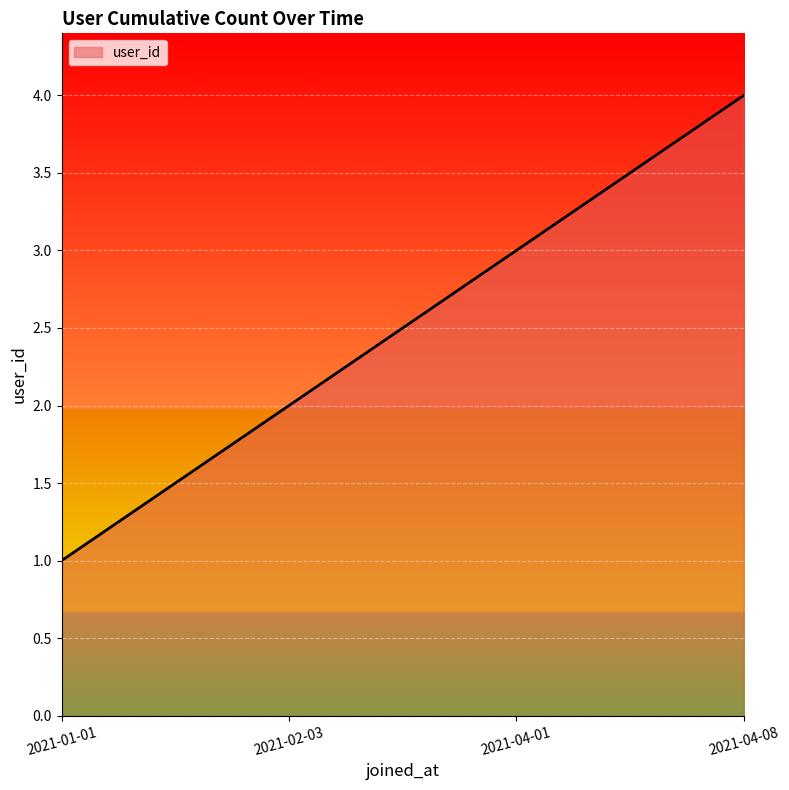

What position from the left is 2021-01-01?

1